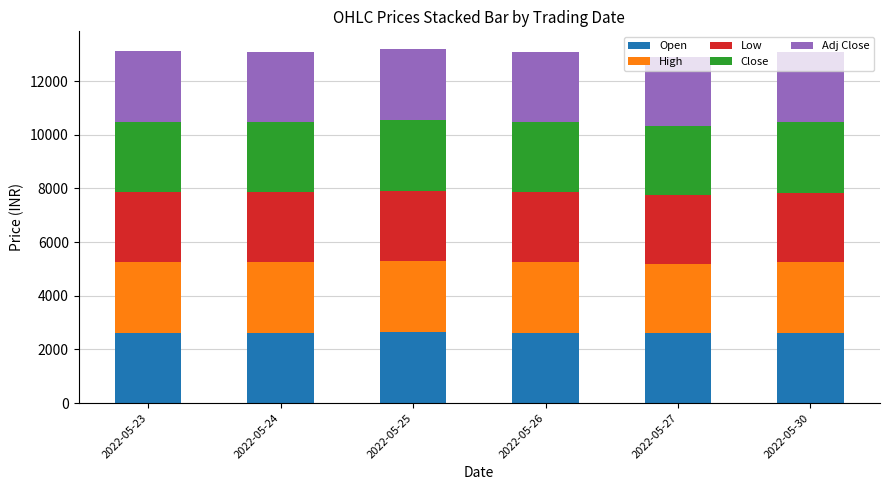

What is the maximum value for Open?

2632.6